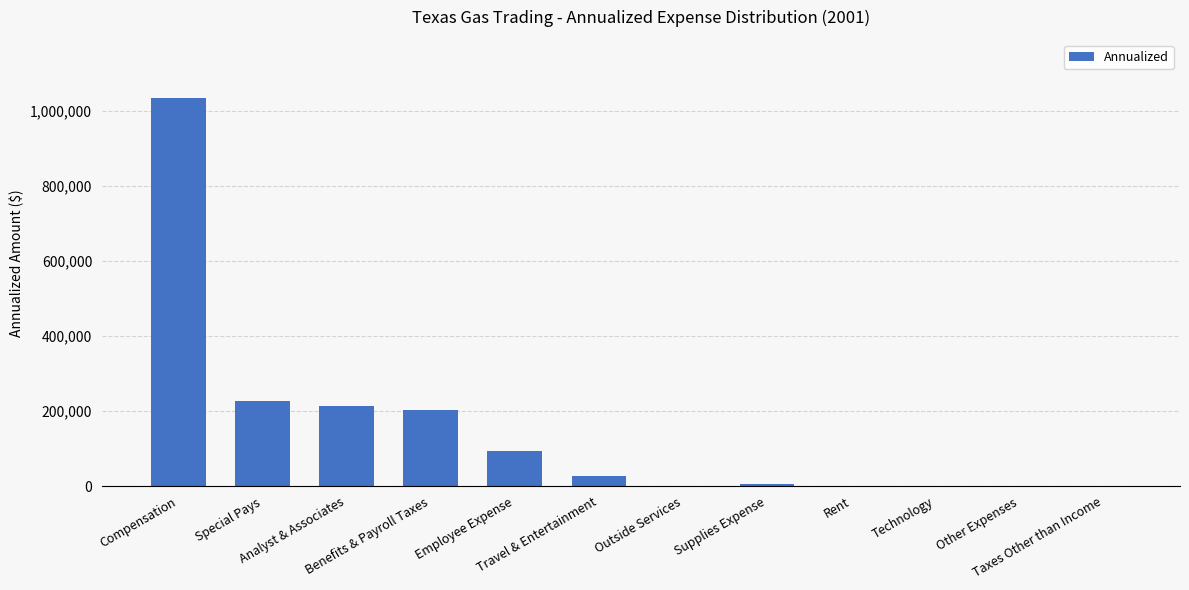

What is the maximum value shown in the chart?

1033574.2